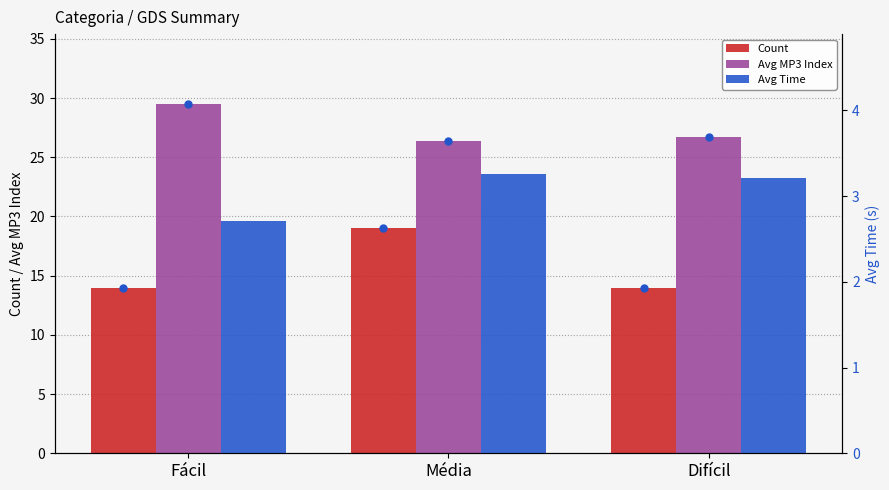

Reading left to right, extract all data points from this chart.

Count: Fácil=14.0	Média=19.0	Difícil=14.0
Avg MP3 Index: Fácil=29.5	Média=26.4	Difícil=26.7
Avg Time: Fácil=2.7	Média=3.3	Difícil=3.2